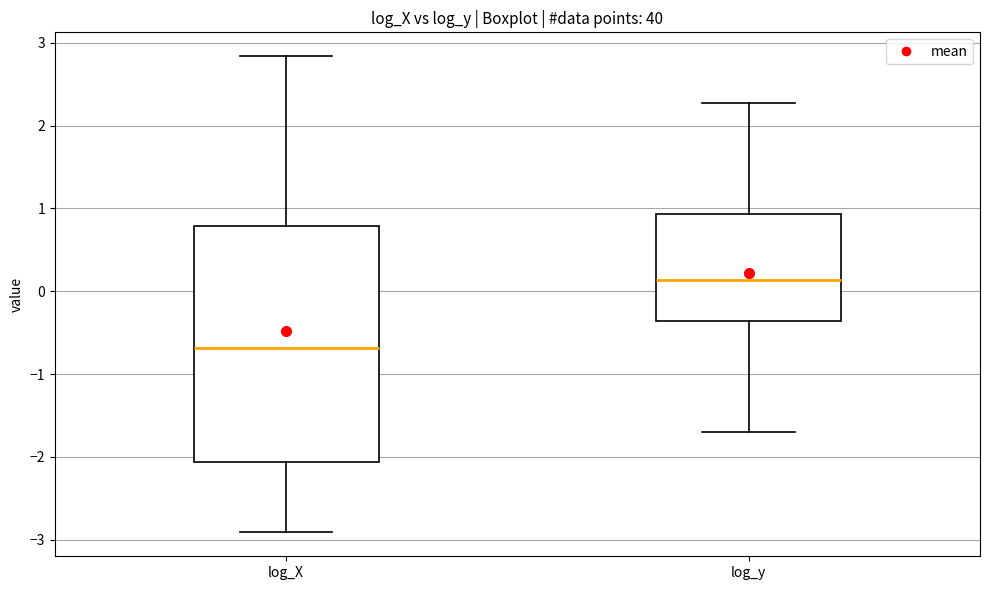

Reading left to right, transcribe this box plot: for each box, give where its median line is, the range the box spans, and where its two whiskers end, as read against the y-axis. The values are not printed on the chart, so give them approximately, as read against the axis.

log_X: median -0.7, box -2.1 to 0.8, whiskers -2.9 to 2.8
log_y: median 0.1, box -0.4 to 0.9, whiskers -1.7 to 2.3